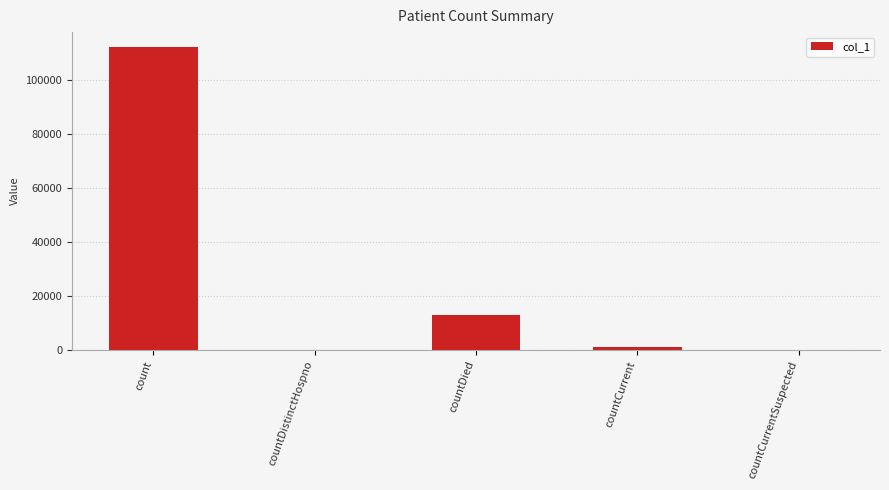

The chart shows a value of -73409 at countDistinctHospno. True or false?

False